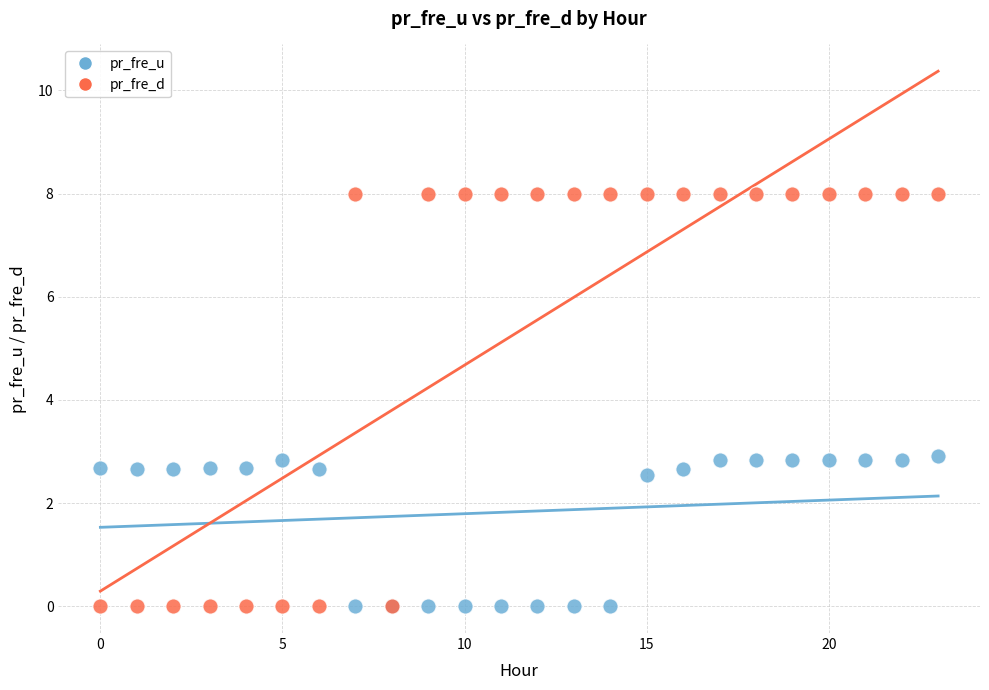

Which series contains the highest Y value?

pr_fre_d